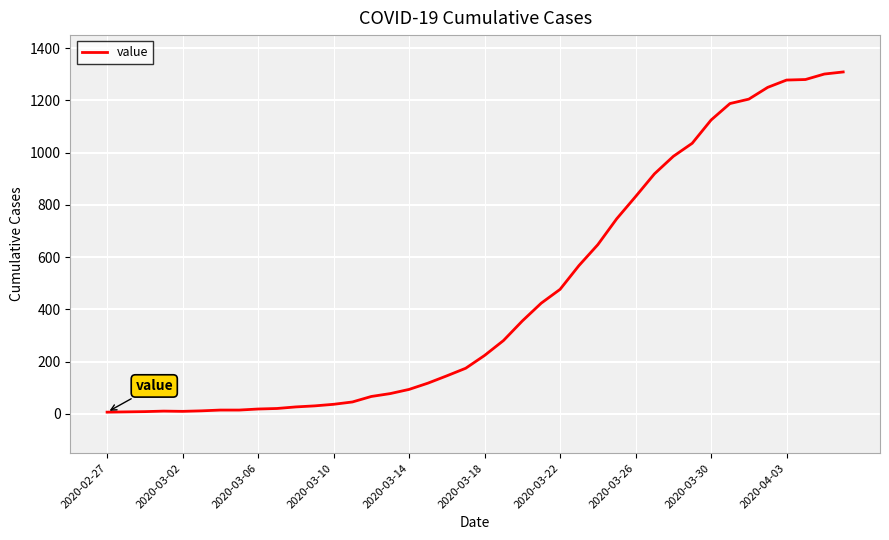

What is the difference between the maximum and minimum values?

1302